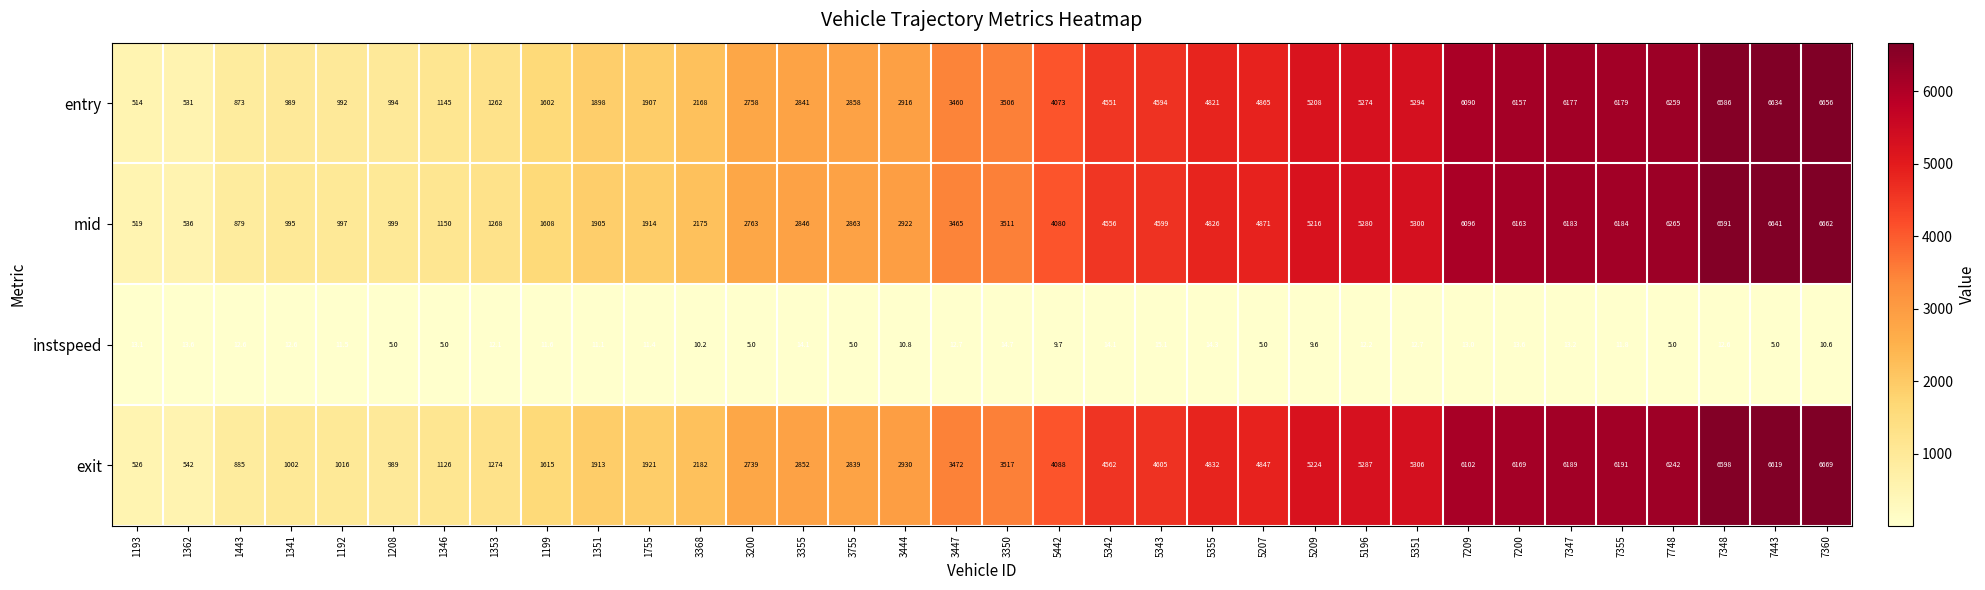

What is the difference between the exit values at 7443 and 5342?

2057.0